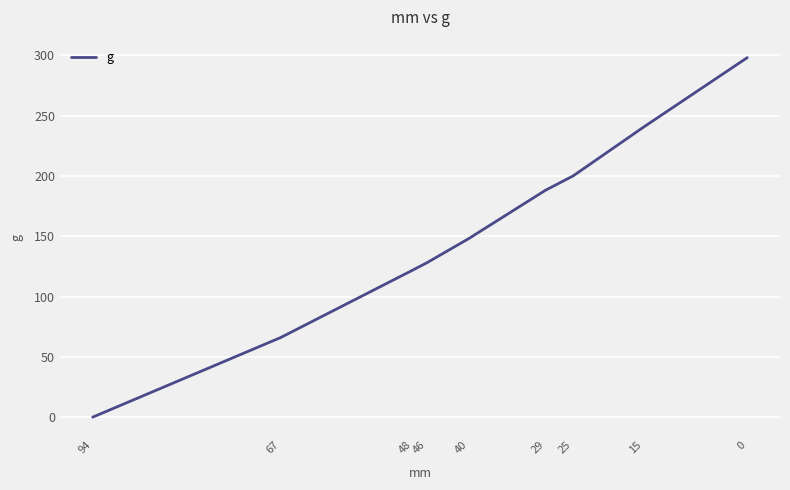

Where does the data first go above 148?

29